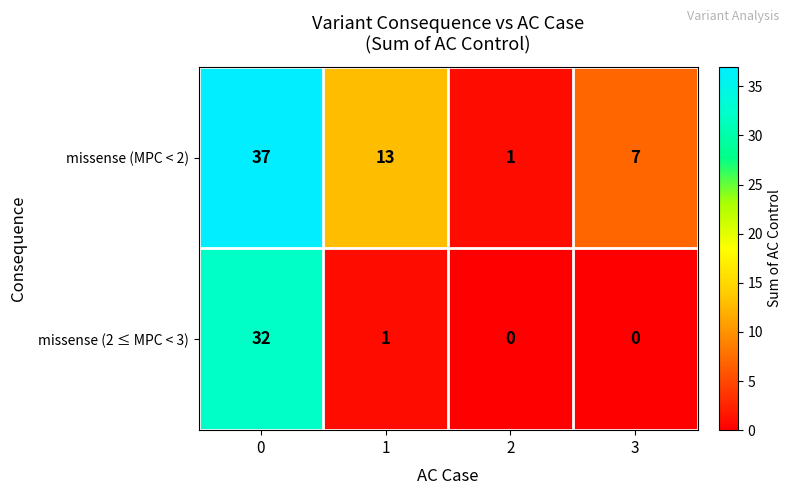

Reading left to right, extract all data points from this chart.

missense (MPC < 2): 0=37	1=13	2=1	3=7
missense (2 ≤ MPC < 3): 0=32	1=1	2=0	3=0